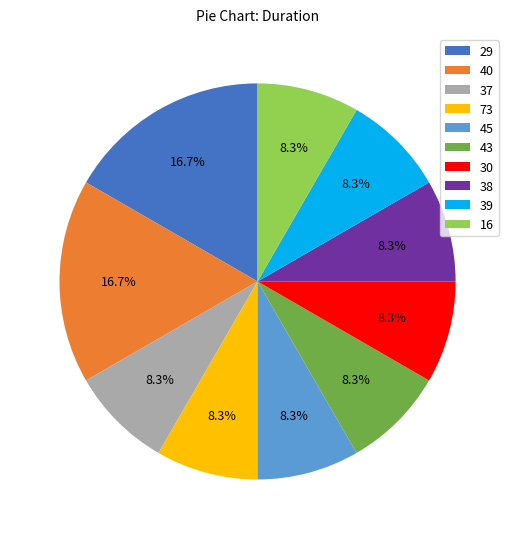

Is there a majority slice in this chart?

No